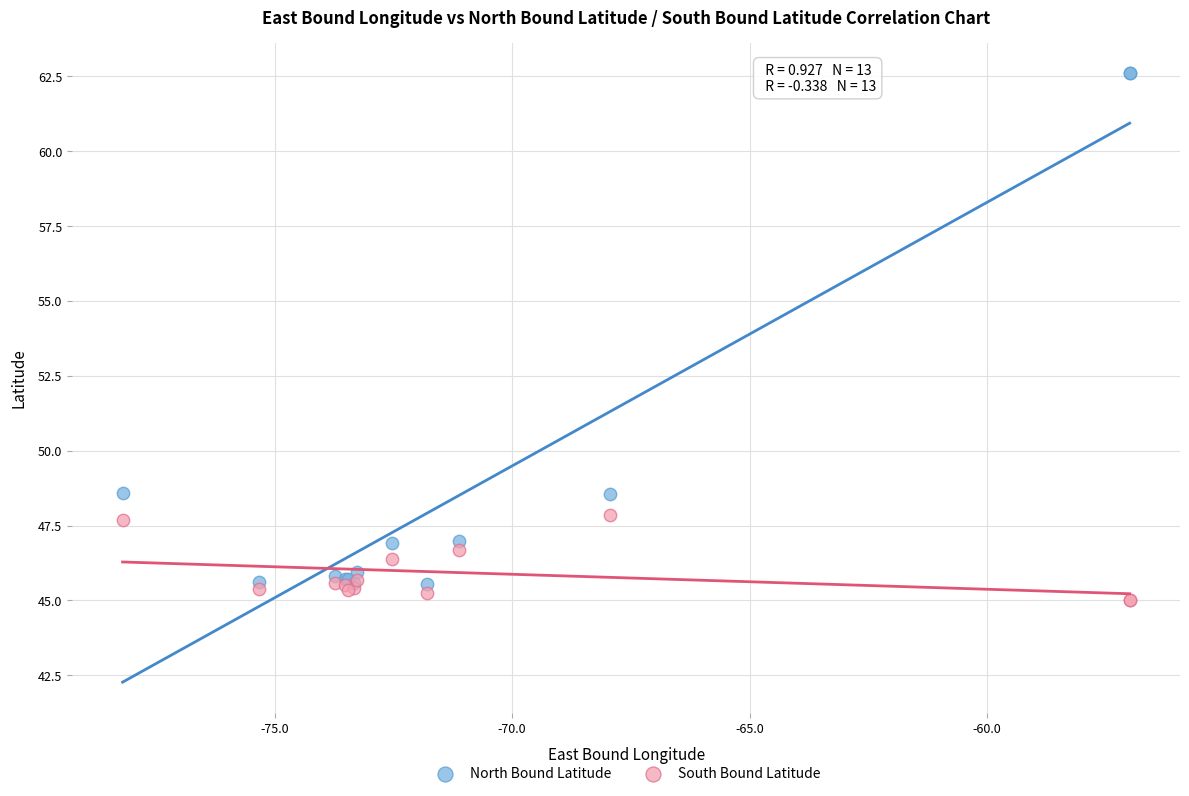

Which series contains the lowest Y value?

South Bound Latitude